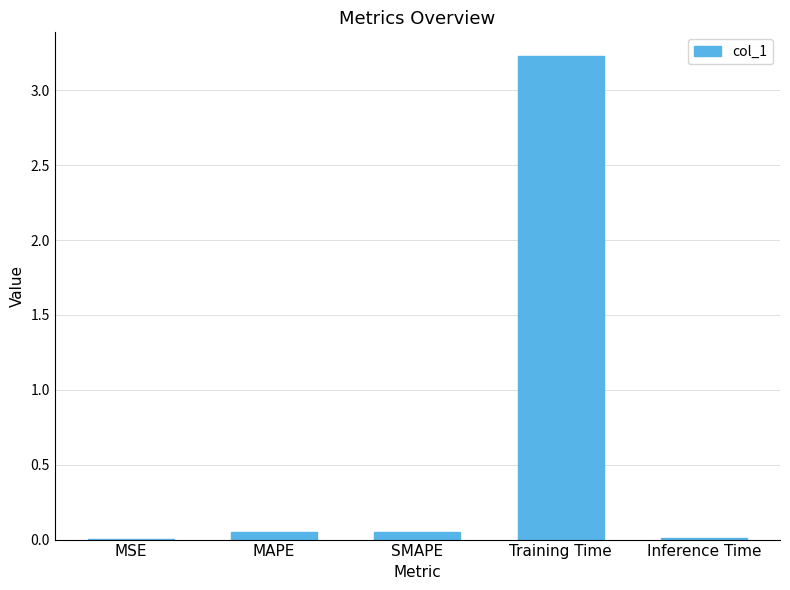

Which has a higher value, SMAPE or Inference Time?

SMAPE